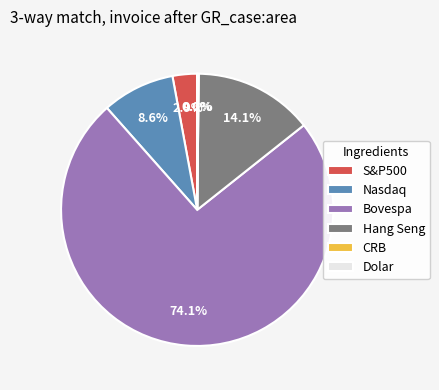

To the nearest percent, what portion does Hang Seng represent?

14%